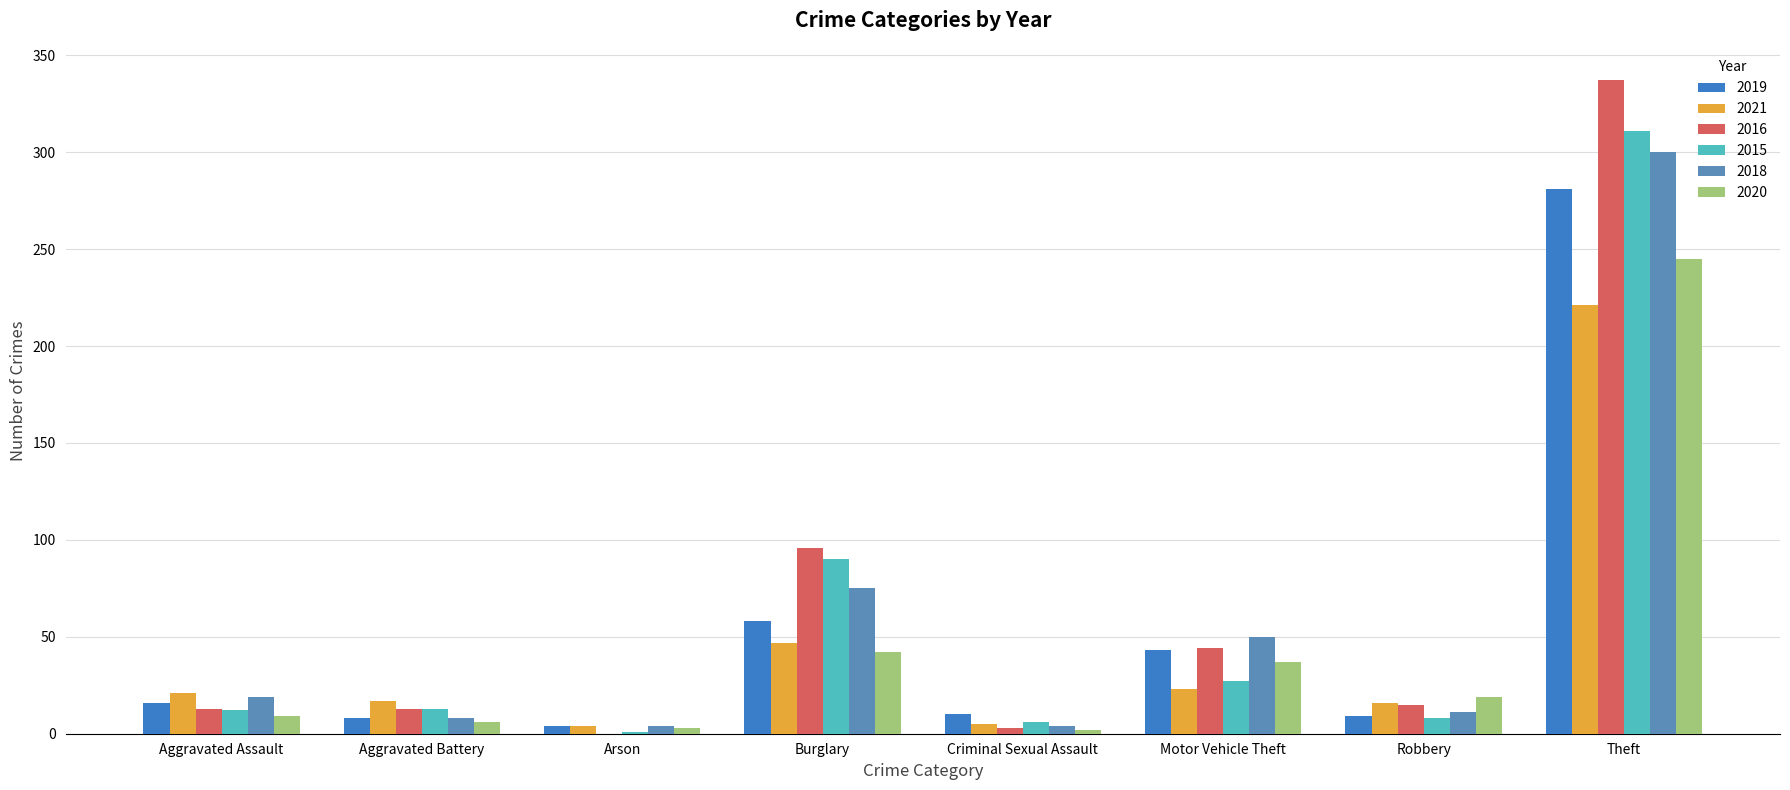

What is the greatest value displayed?

337